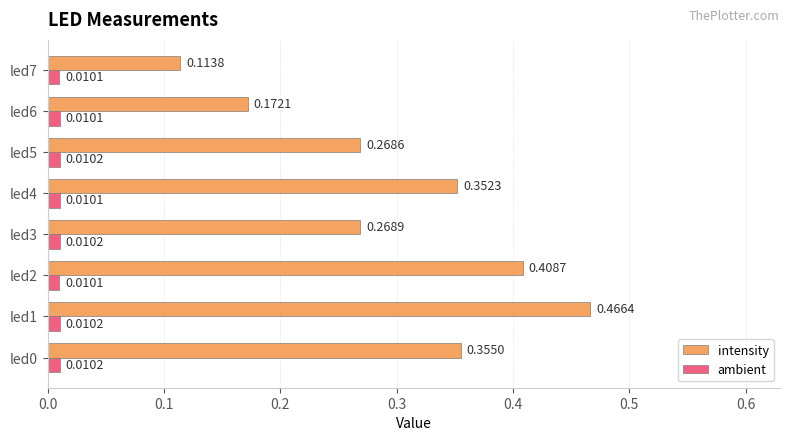

Which category has the highest value across all series?

led1